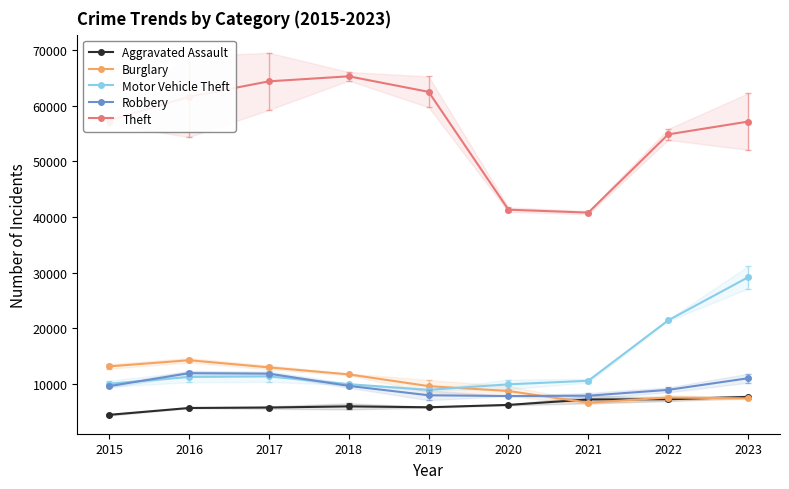

What is the value of the Theft point at the 6th from the left?

41327